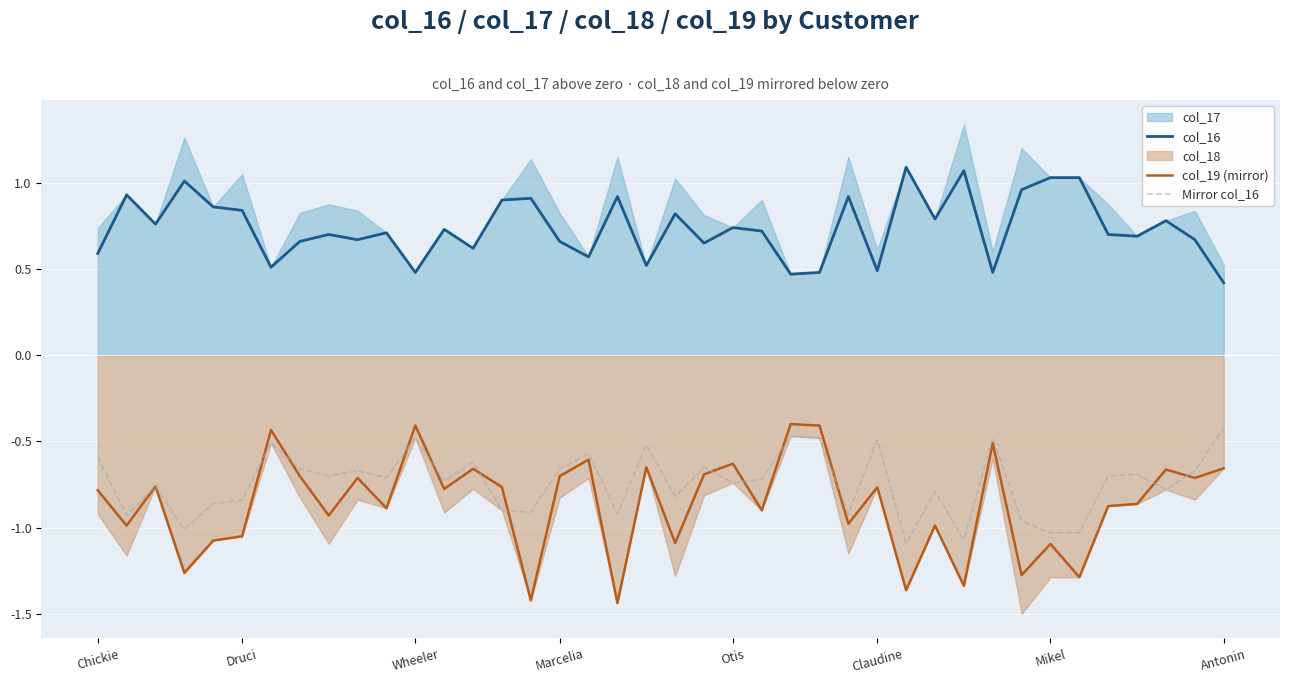

True or false: col_19 (mirror) and col_16 cross at least once.

False